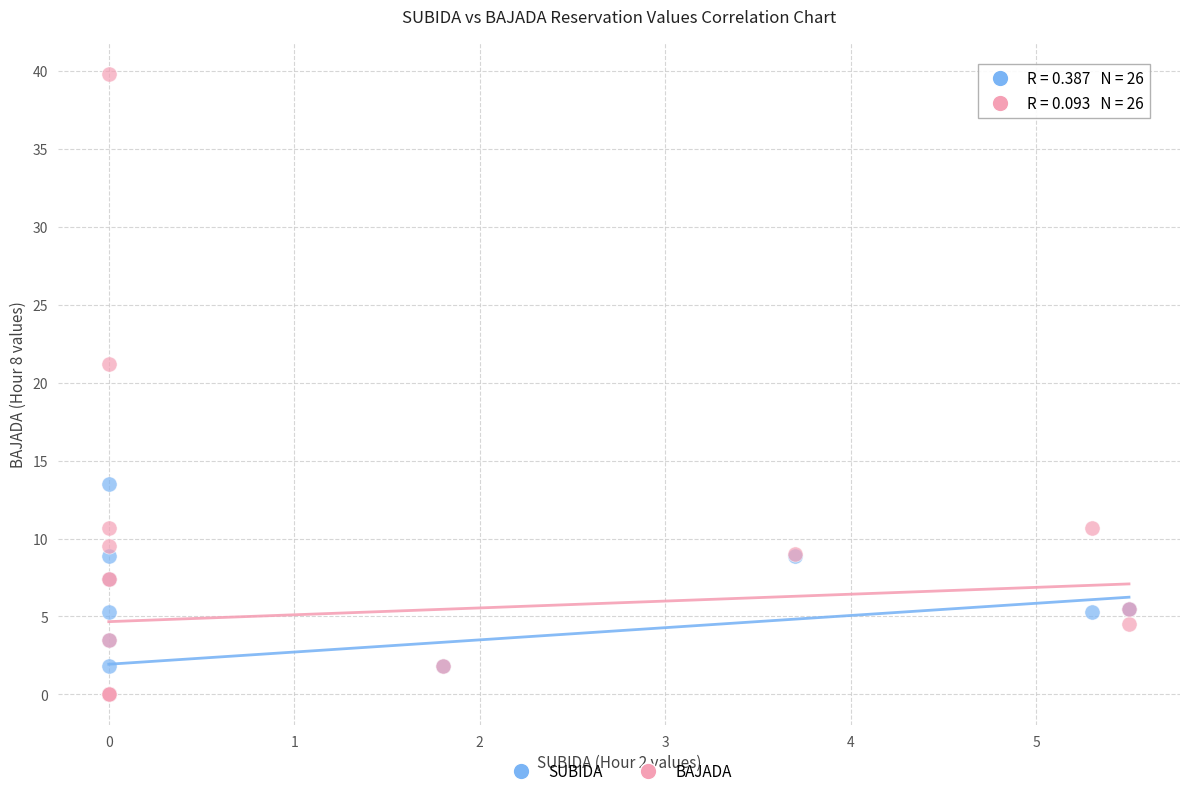

Which series has the widest spread of Y values?

BAJADA